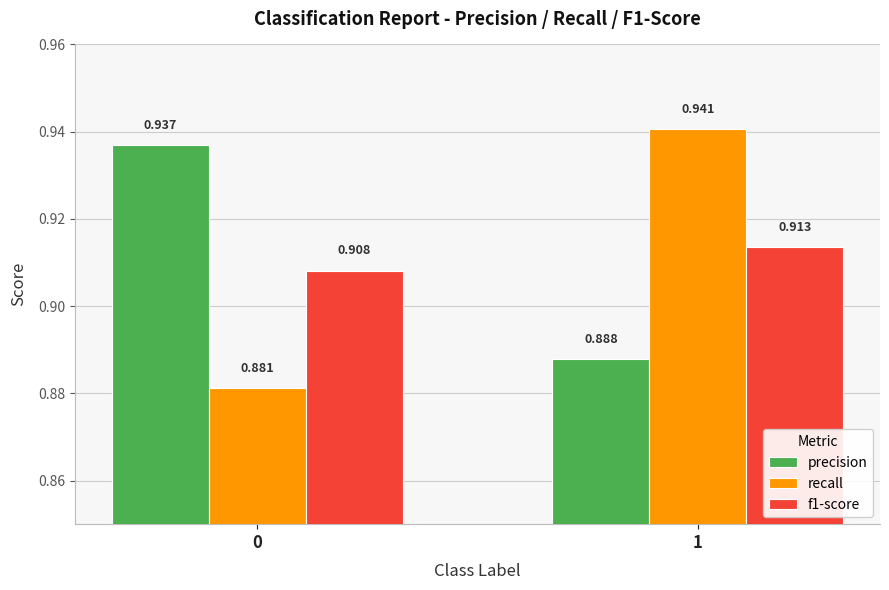

Between 0 and 1, which series saw the biggest shift?

recall